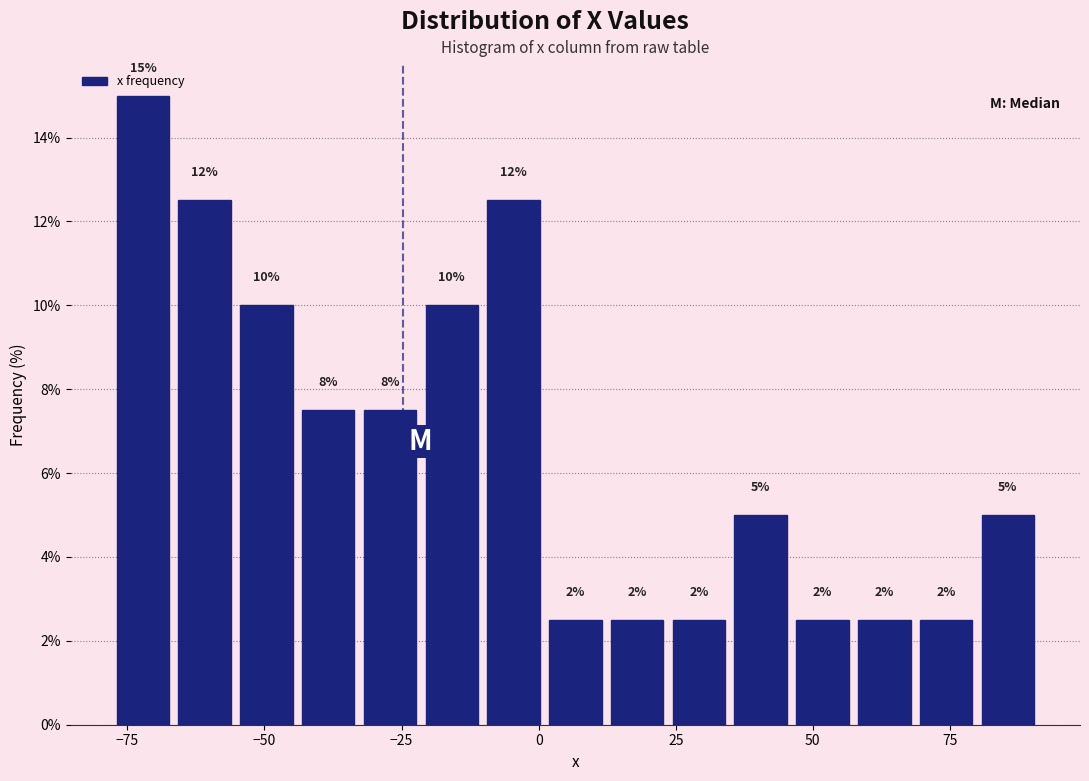

Read against the x-axis, roughly where is the centre of the tallest bar?

-70